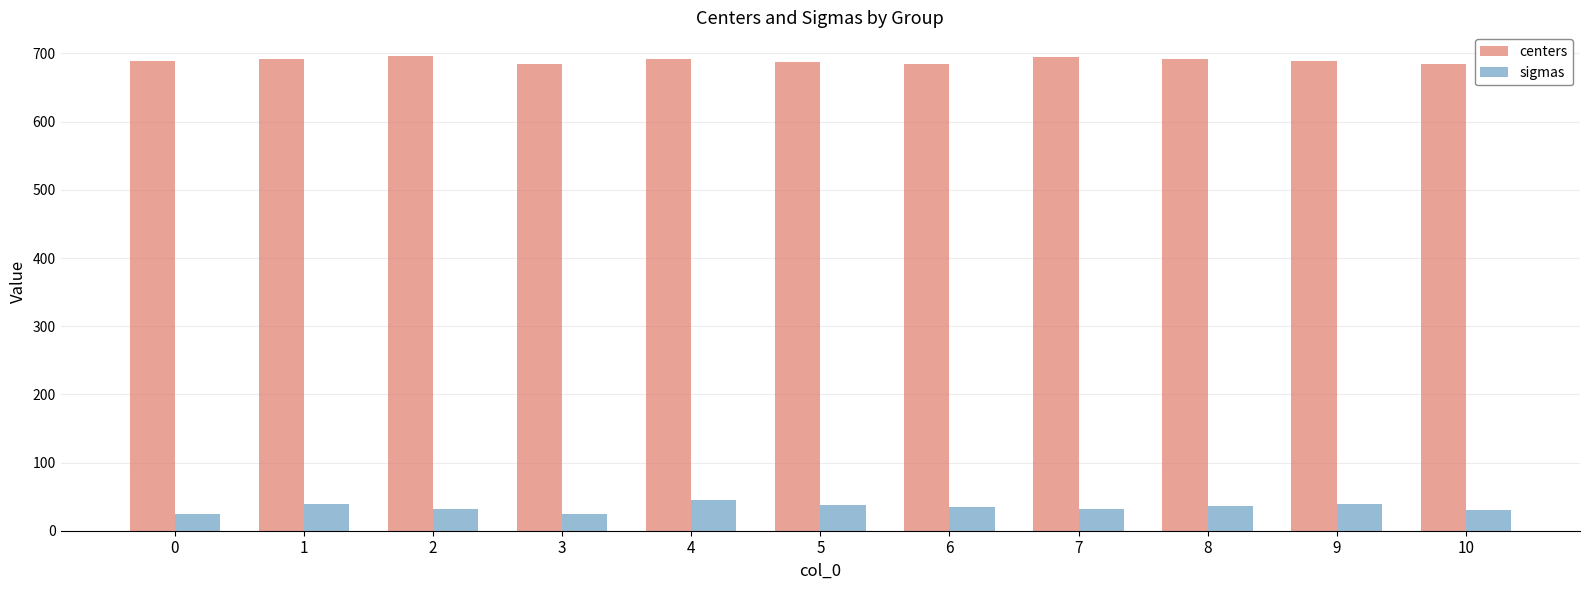

What is the maximum value for sigmas?

45.4